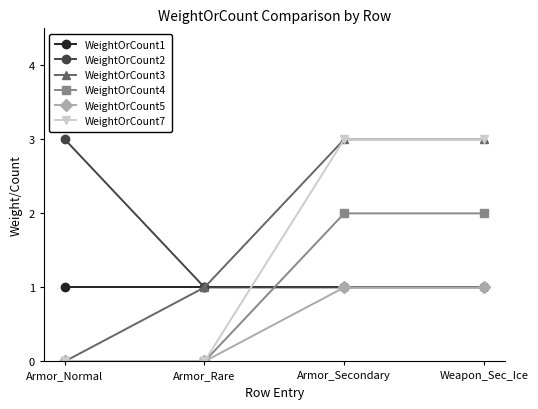

What is the highest value of the WeightOrCount7 series?

3